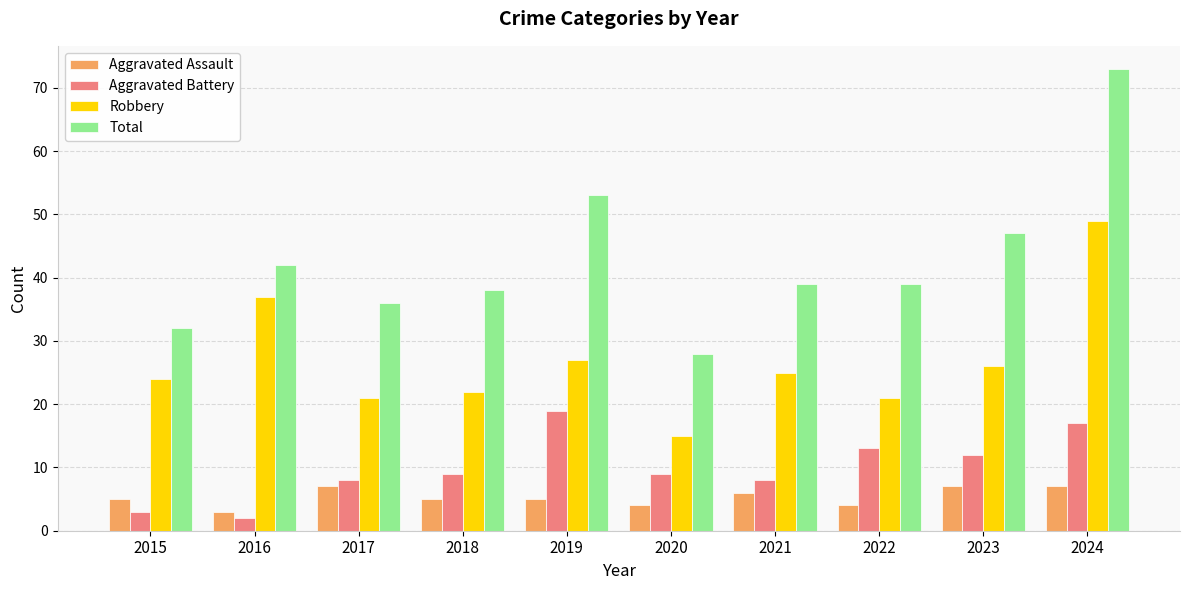

What is the value of the Aggravated Assault bar at the 6th from the left?

4